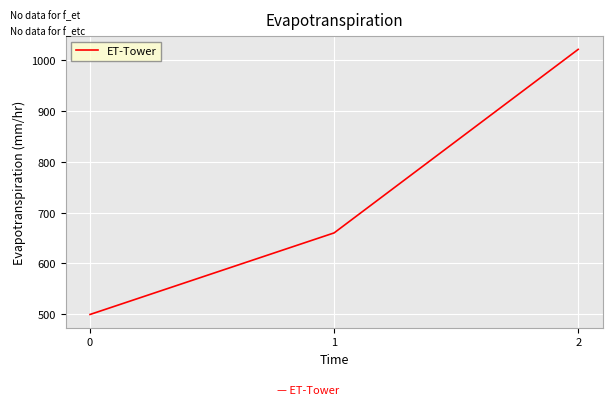

The chart shows a value of 950 at 1. True or false?

False